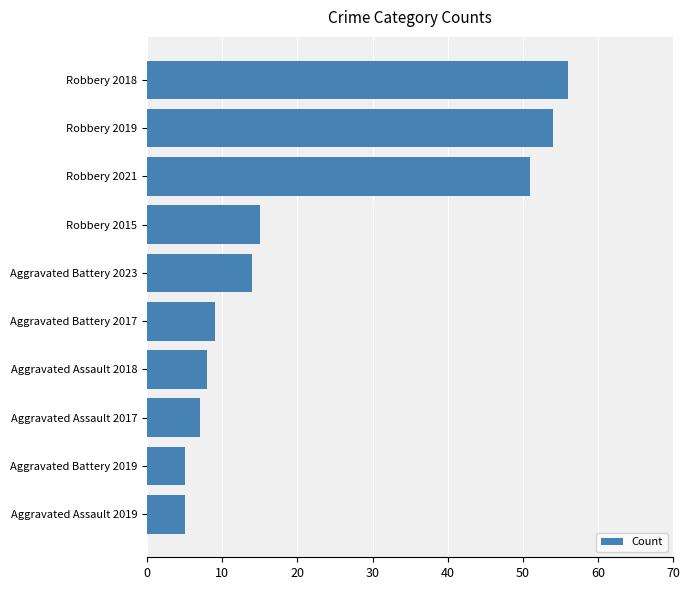

How many bars are there in total?

10